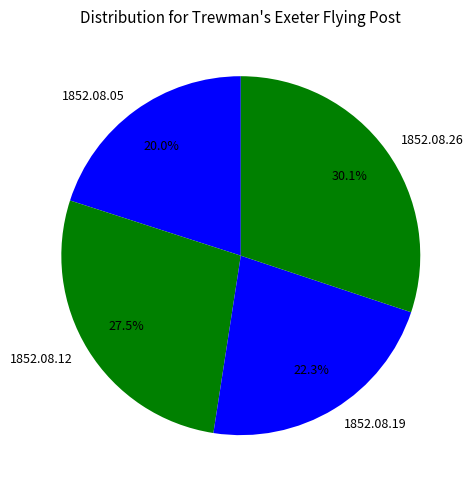

Does 1852.08.19 account for over 50% of the chart?

No